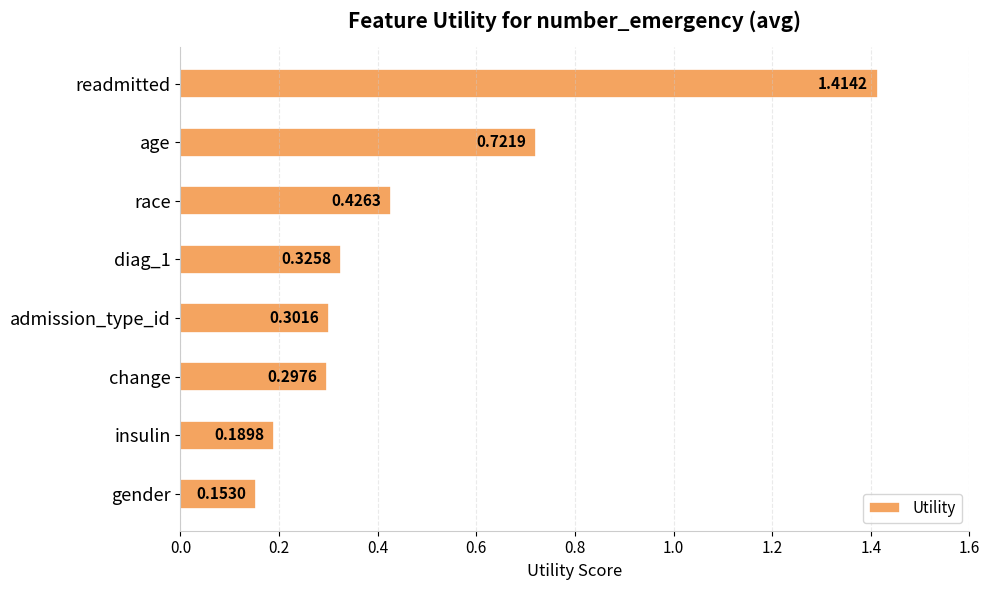

Where is the data nearest to the value 0?

gender